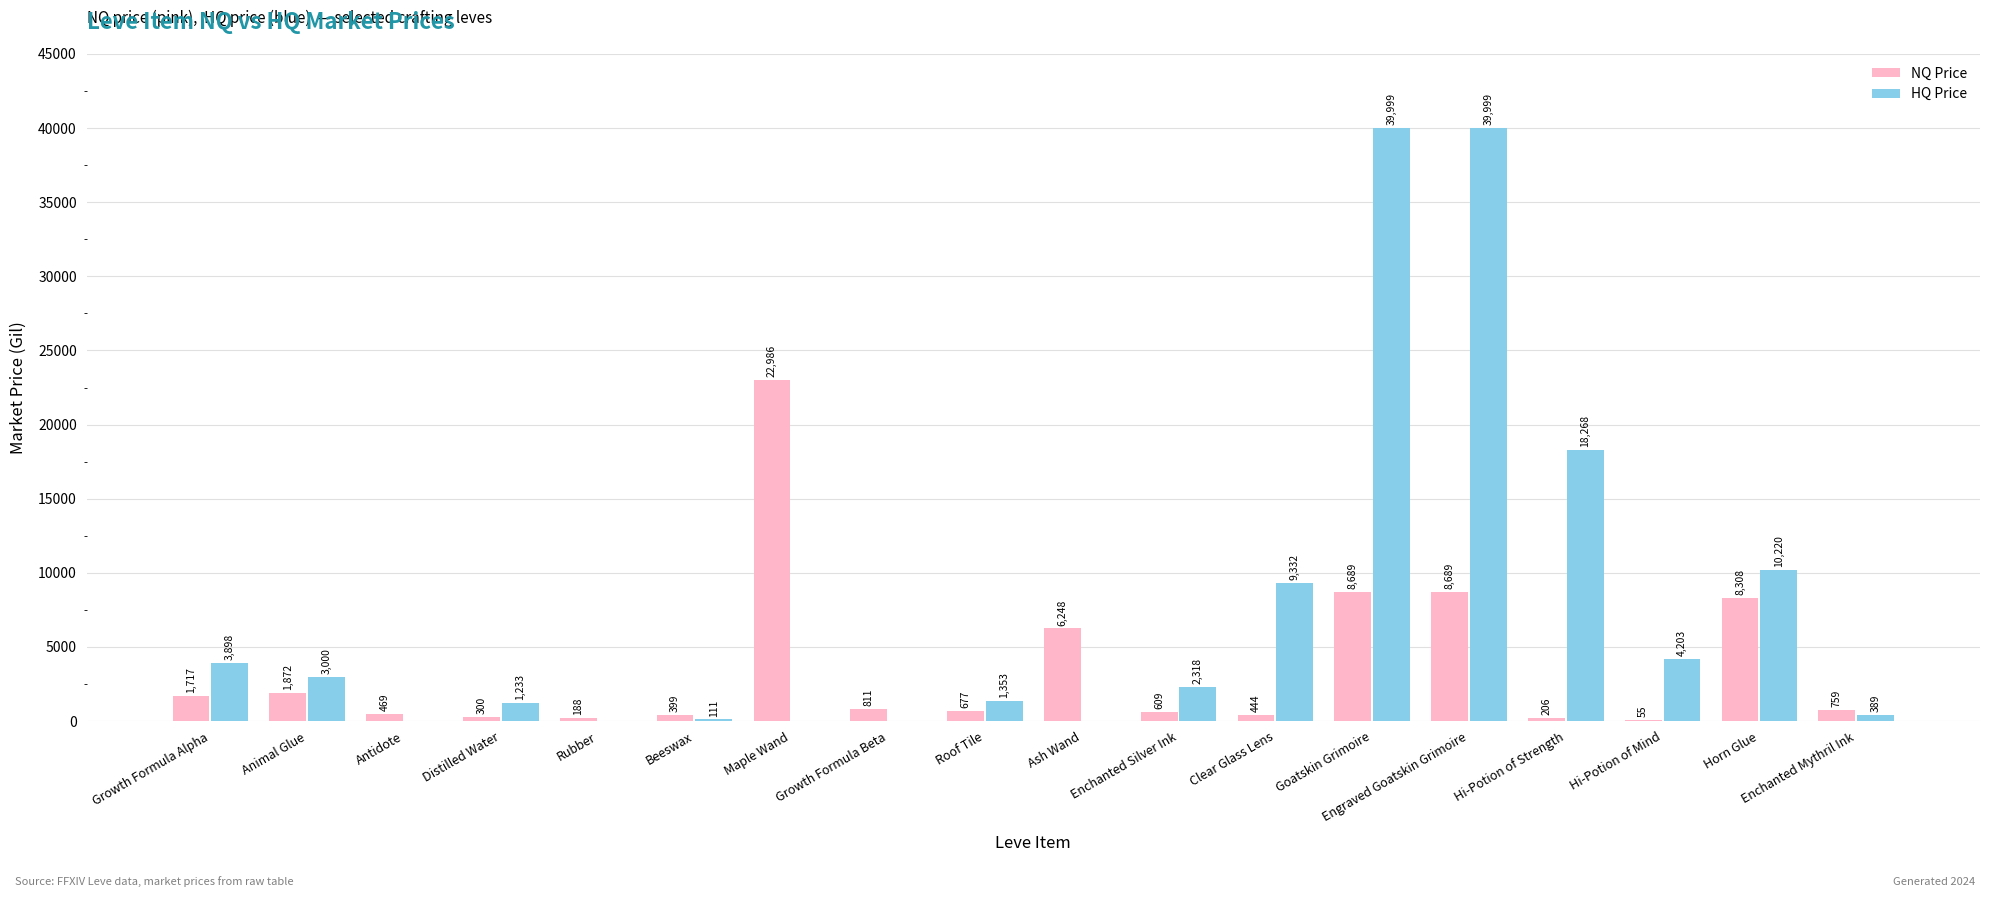

Between Animal Glue and Ash Wand, which series saw the biggest shift?

NQ Price